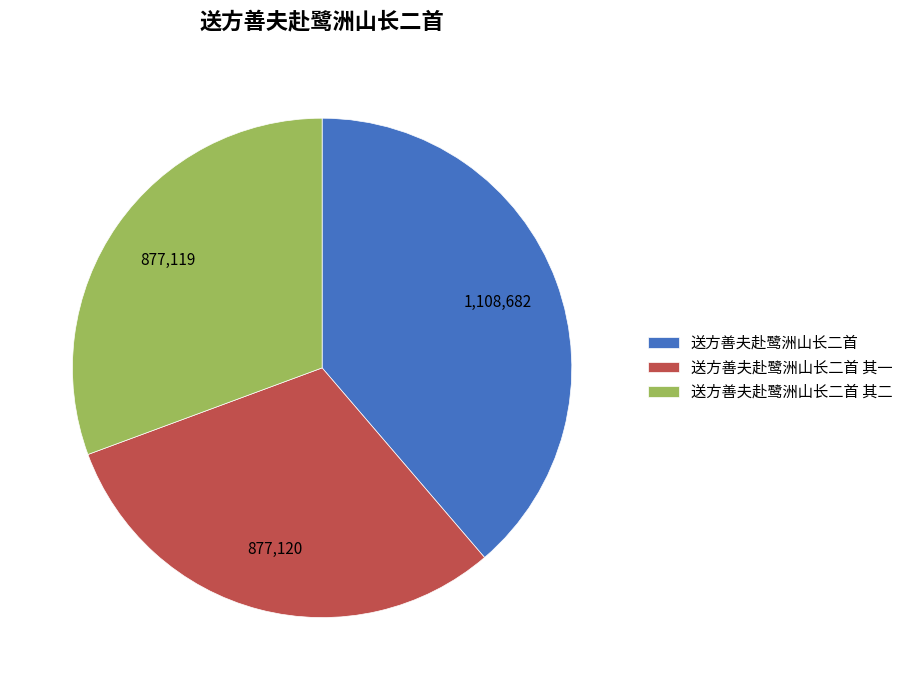

How many slices are in this pie chart?

3